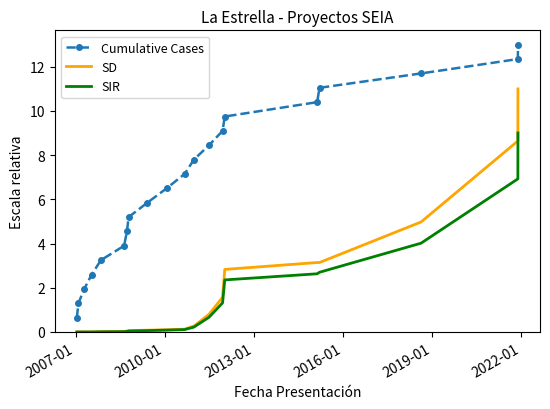

True or false: Cumulative Cases and SD intersect in this chart.

False